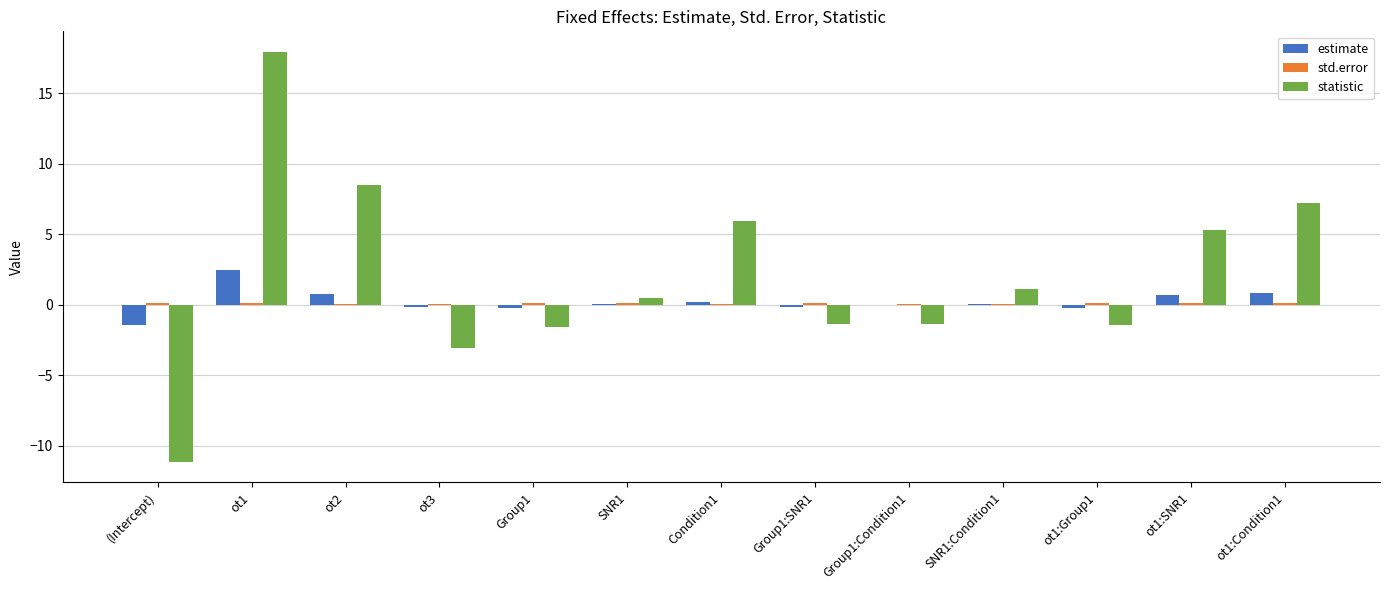

Which series has the largest total across all categories?

statistic